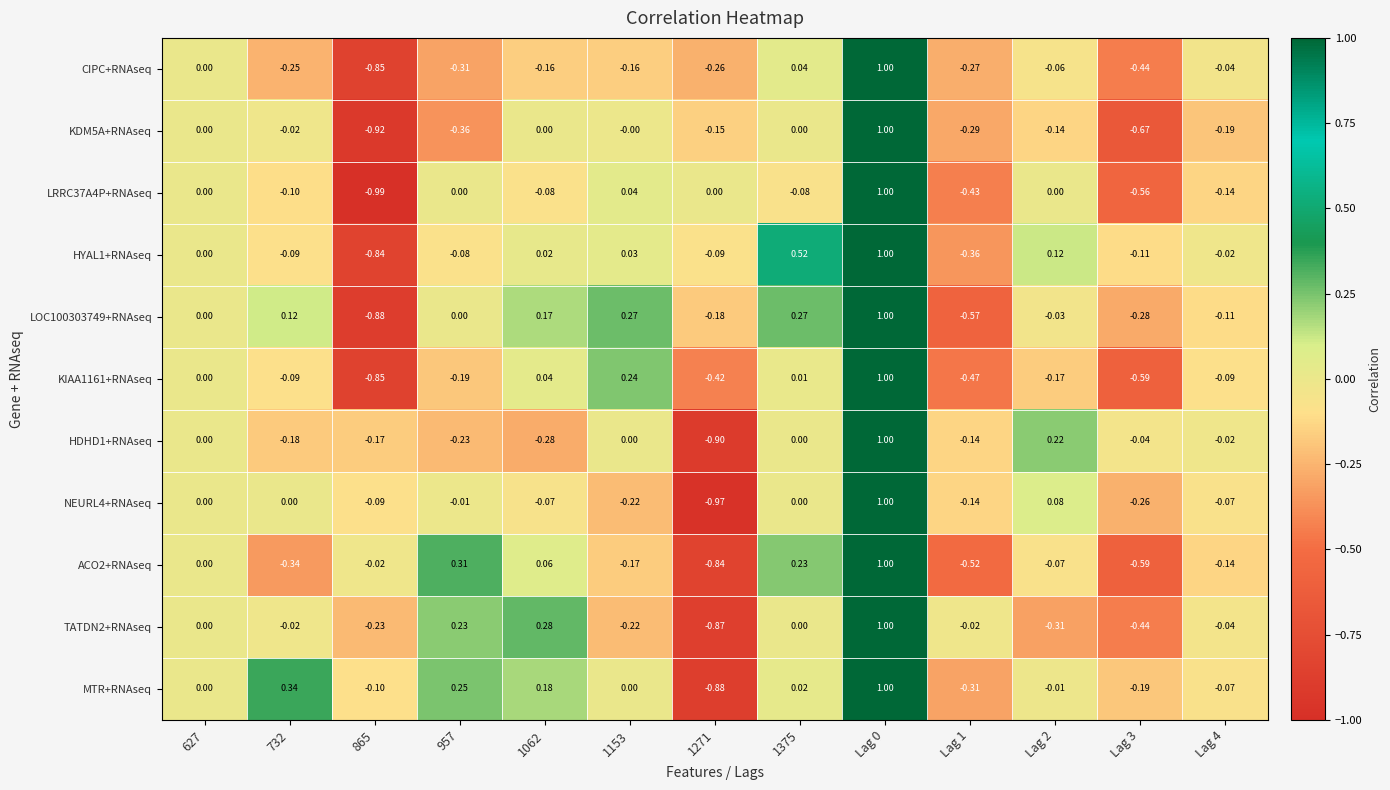

Which series has the largest total across all categories?

MTR+RNAseq